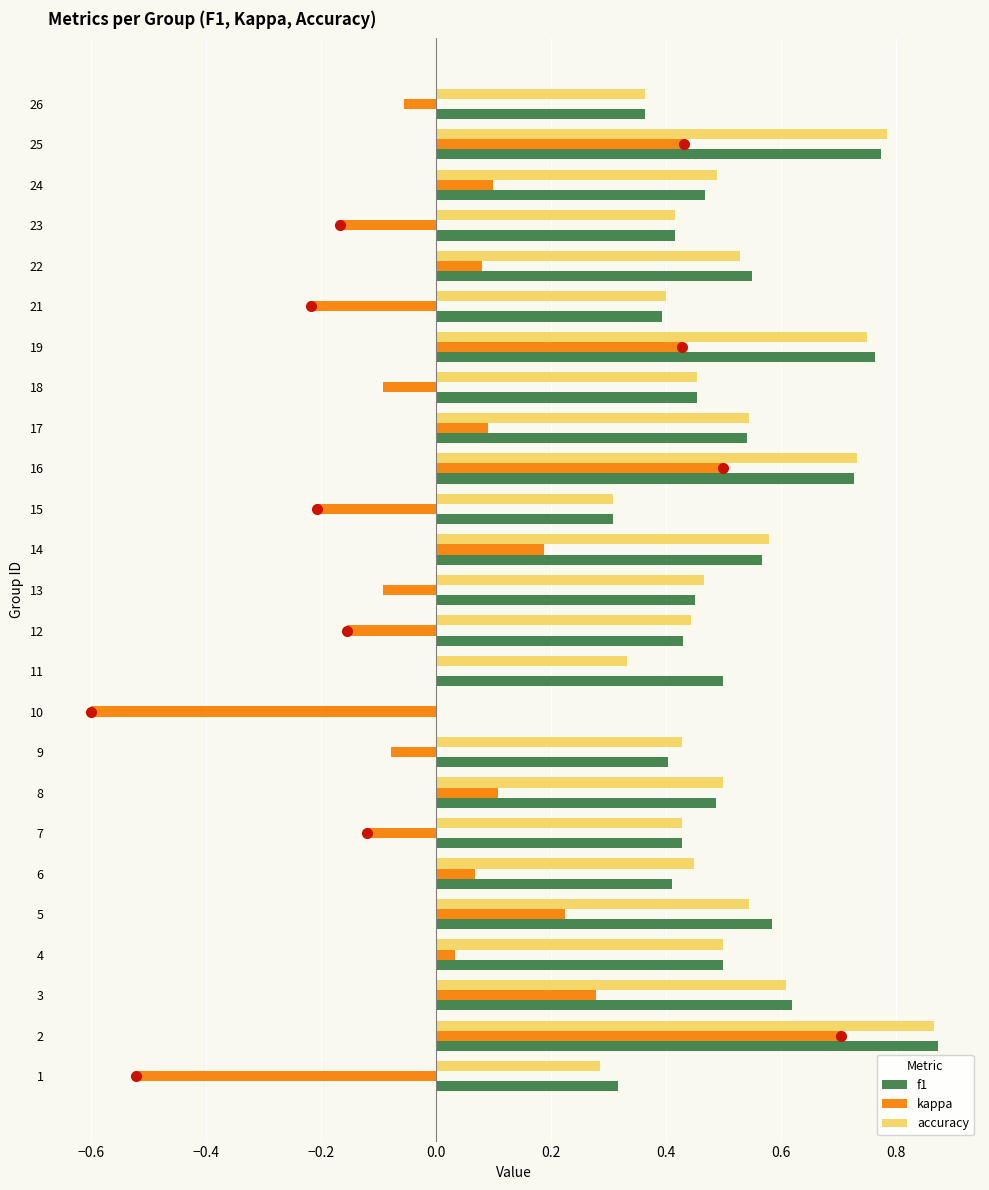

The accuracy series shows 0.6 at 21. True or false?

False